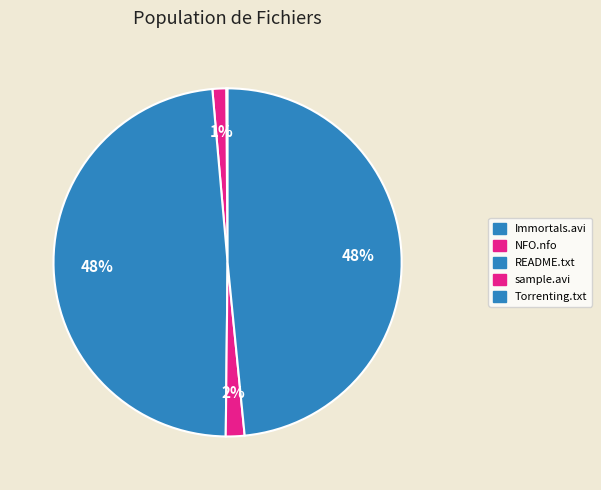

How many slices are in this pie chart?

5